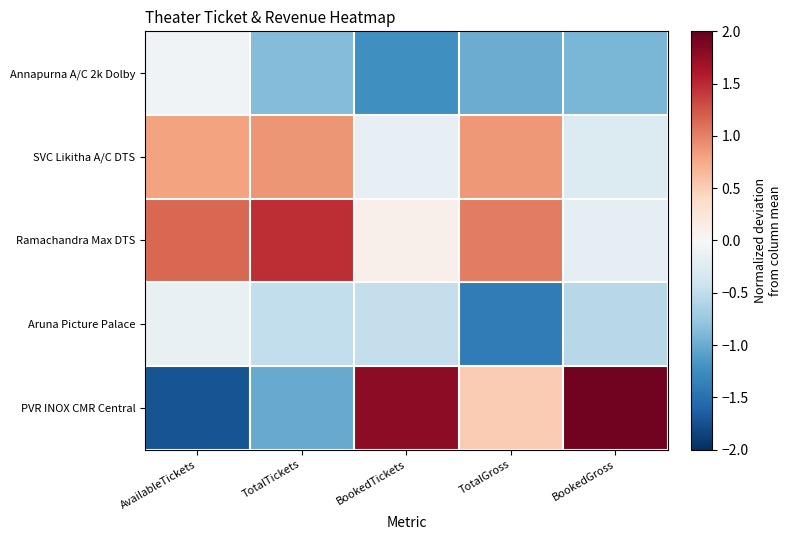

Between AvailableTickets and BookedGross, which series saw the biggest shift?

PVR INOX CMR Central